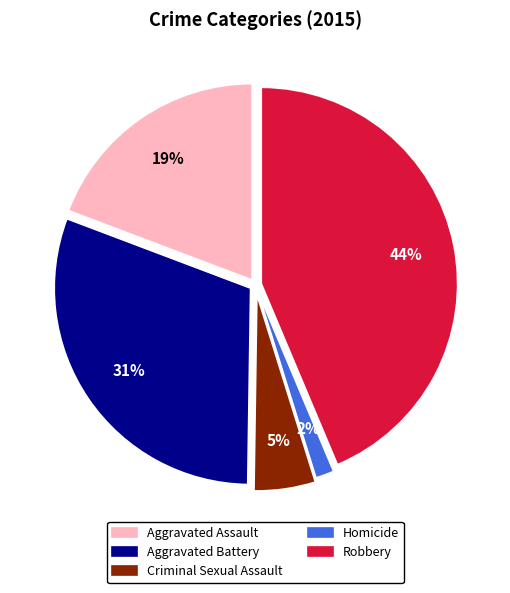

Count the number of slices in the pie.

5